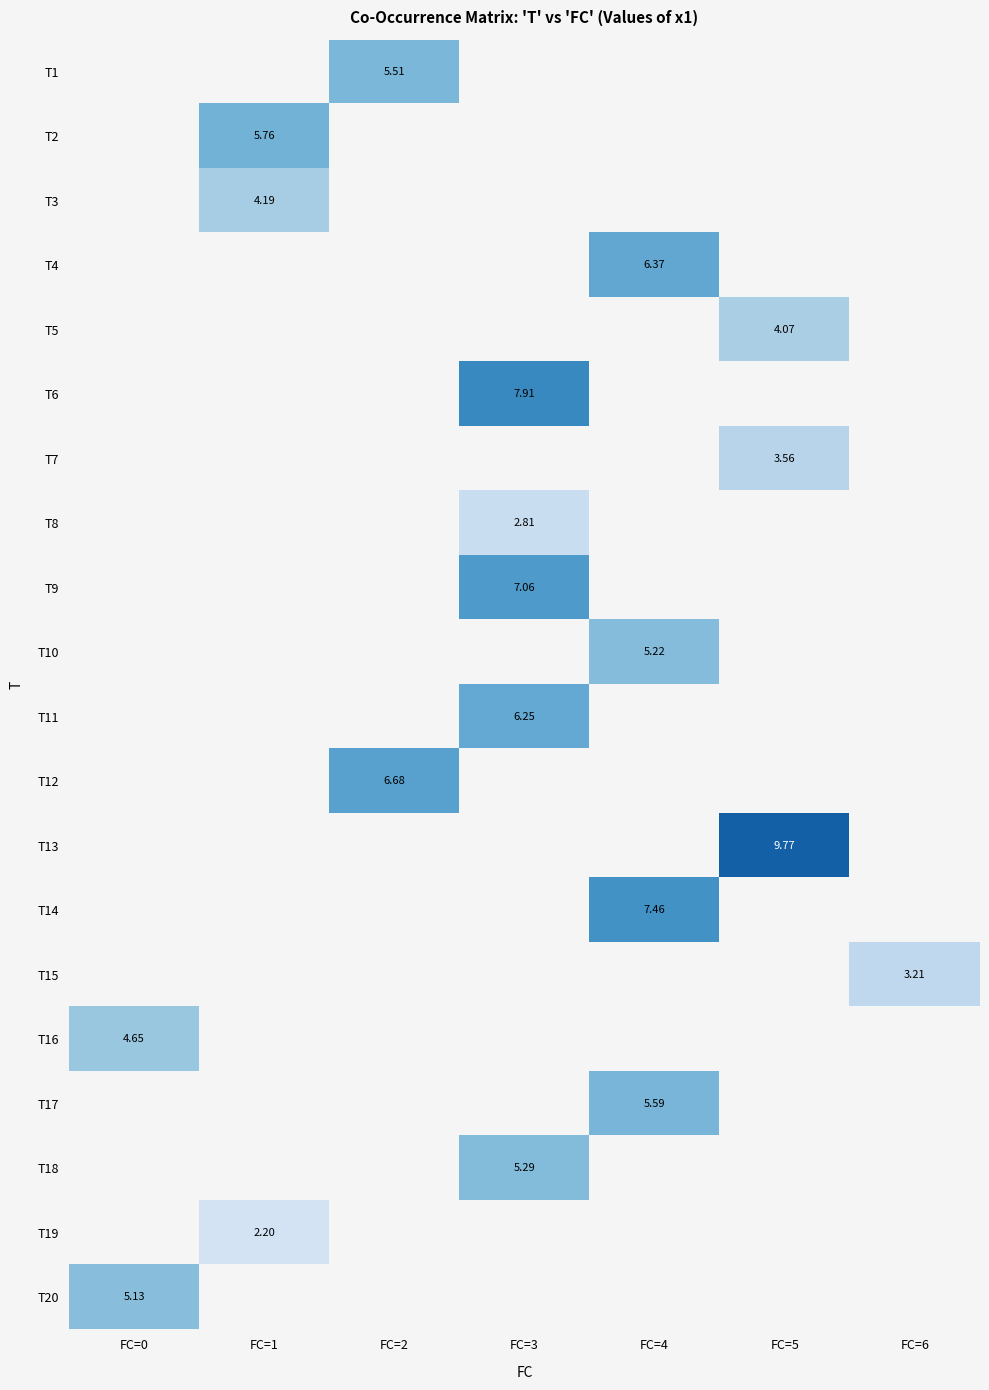

What is the greatest value displayed?

9.8